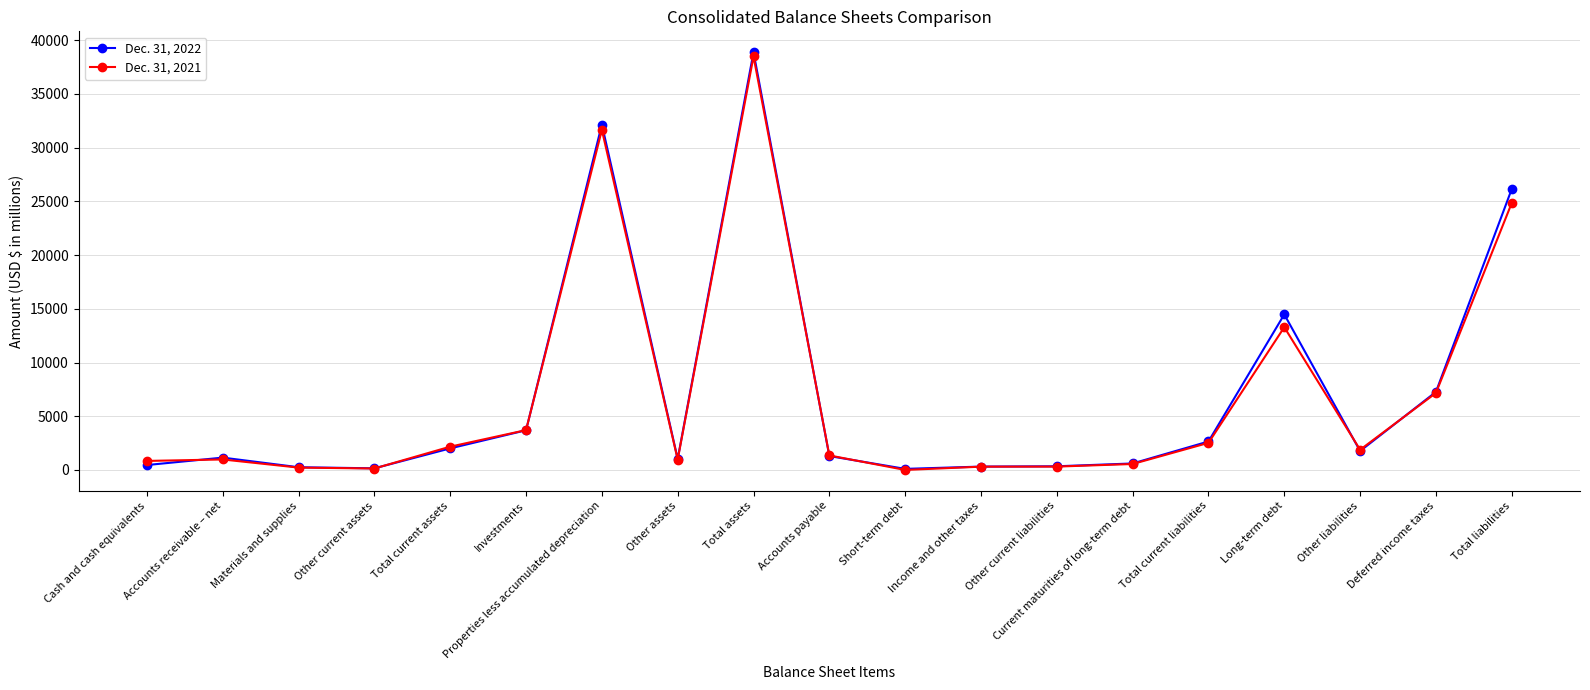

Rank the series by their maximum value, from highest to lowest.

Dec. 31, 2022, Dec. 31, 2021